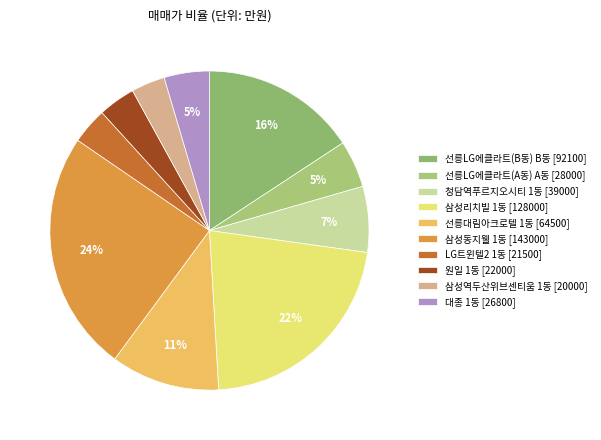

To the nearest percent, what is the average slice percentage?

10%